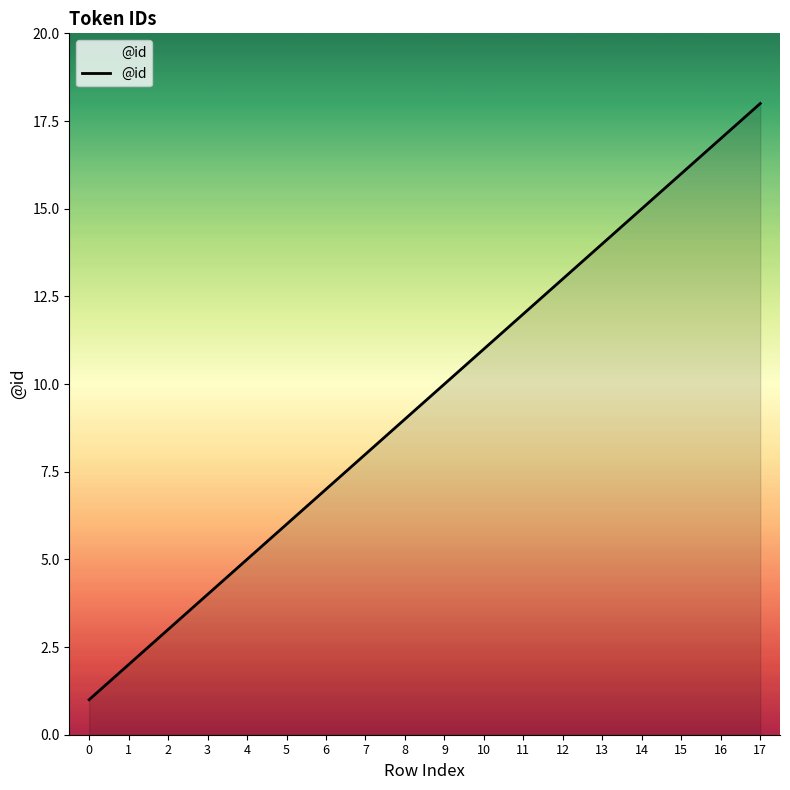

How many series are shown in this chart?

1